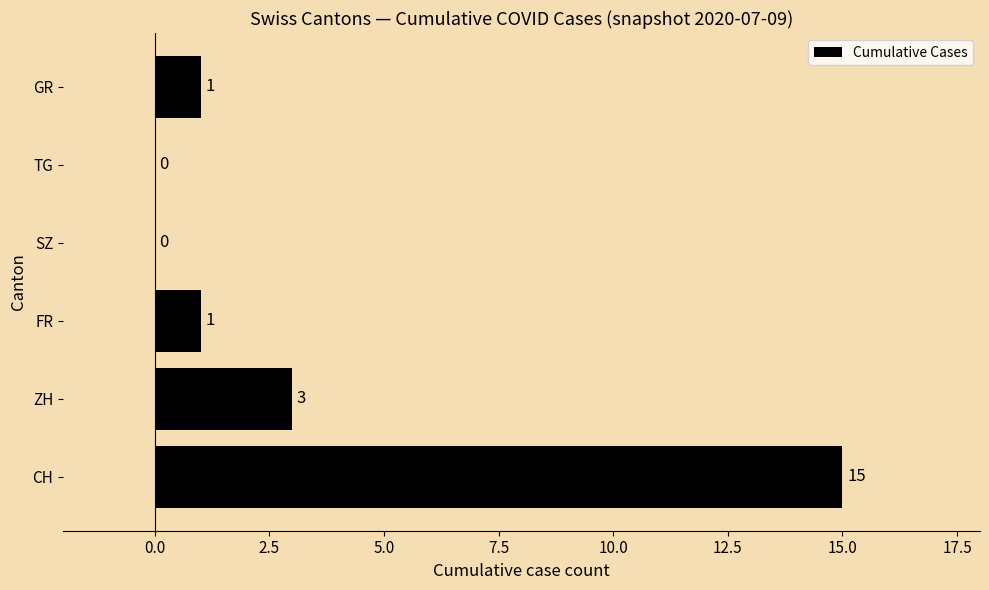

Approximately how many times larger is the value at ZH compared to FR?

3.0